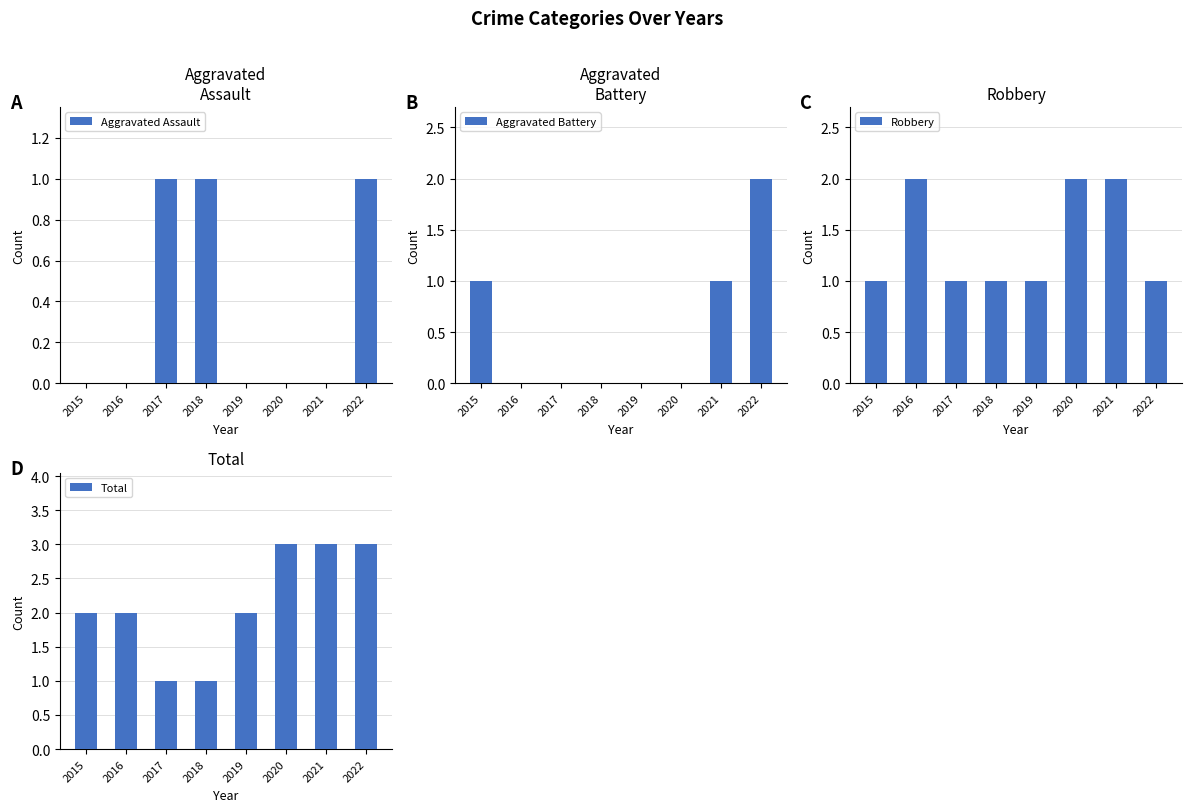

How many positive values does the Aggravated Battery series have?

3